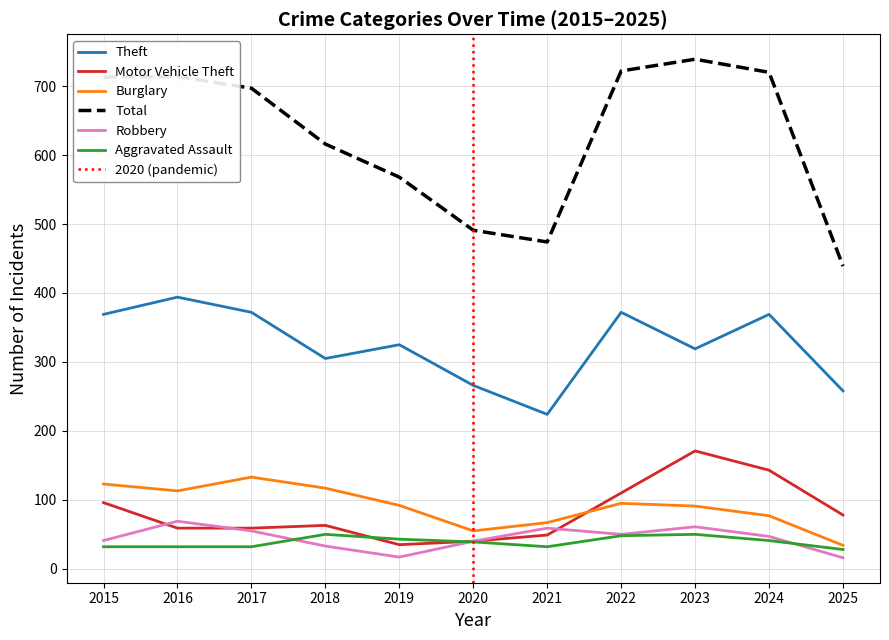

Which series has the widest spread of values?

Total